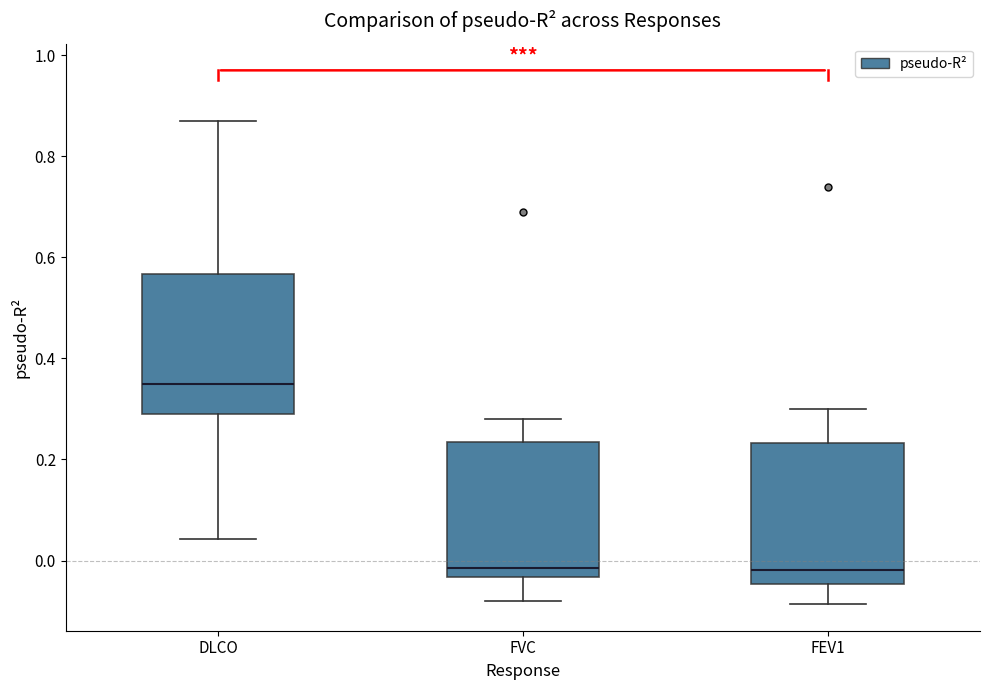

Where does the median line of the box for FEV1 sit on the y-axis? The values are not printed on the chart, so give them approximately, as read against the axis.

-0.02